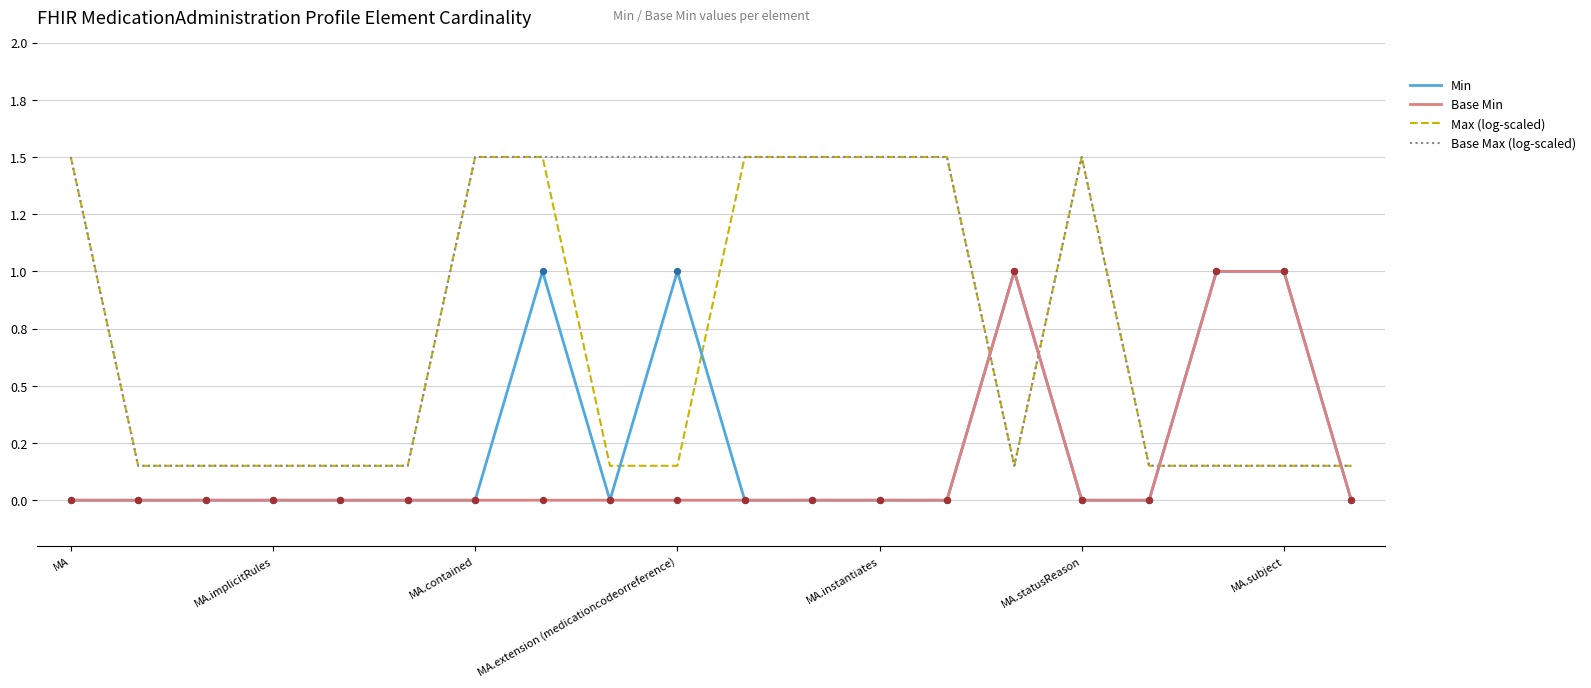

Is this an area chart (filled region under the line)?

No